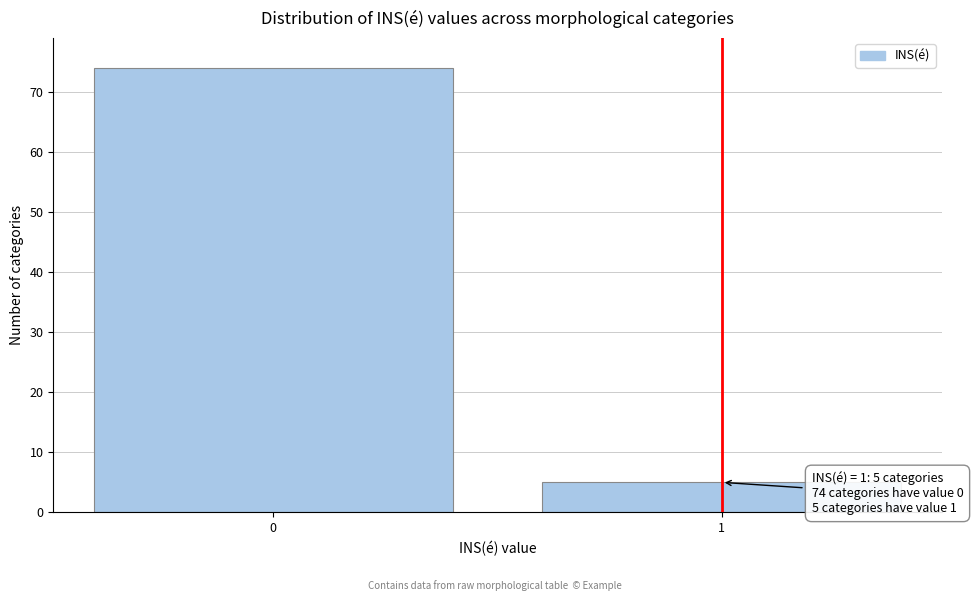

Reading right to left, what are all the values shown in this chart?

5	74